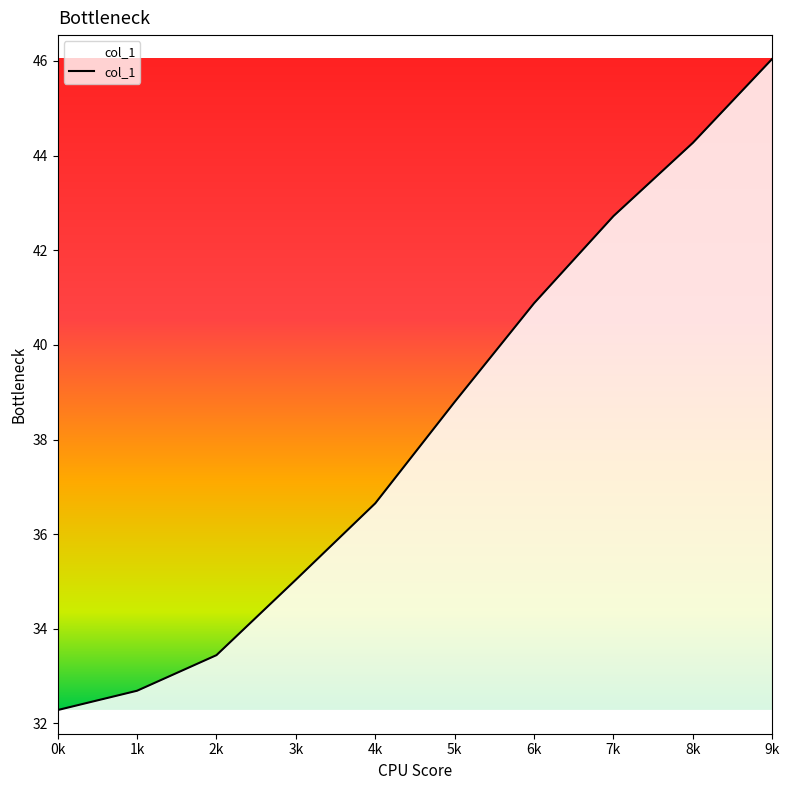

True or false: the data shows 42.7 at 7k.

True